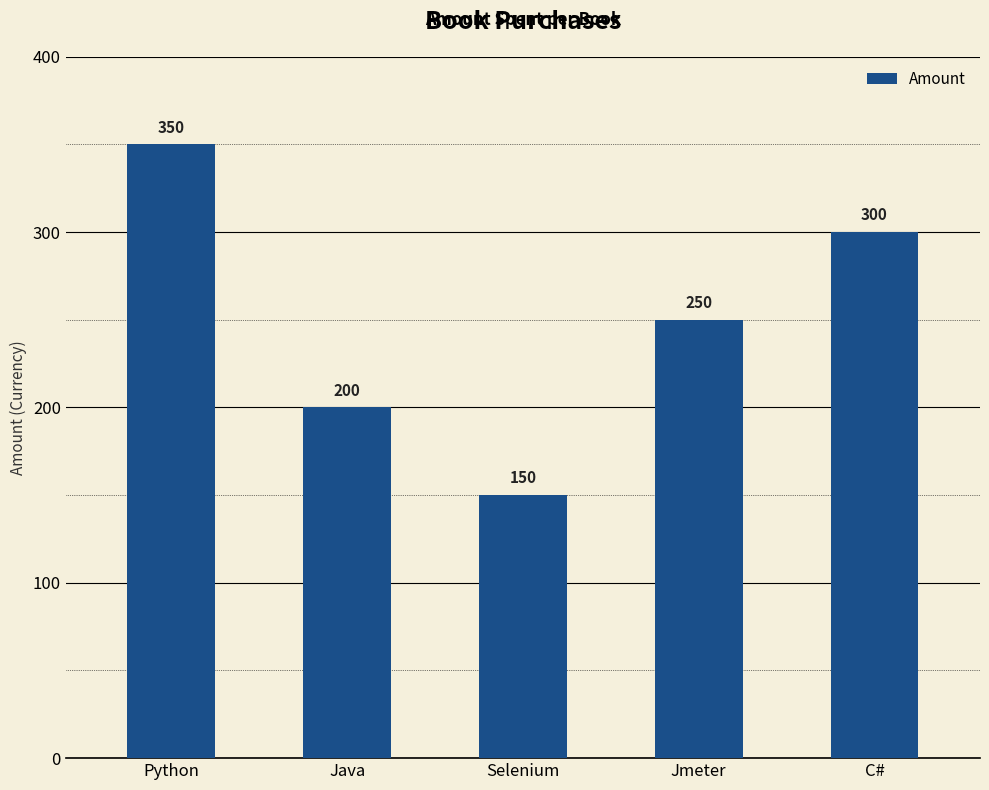

Reading left to right, transcribe all the data shown in this chart.

Python=350	Java=200	Selenium=150	Jmeter=250	C#=300